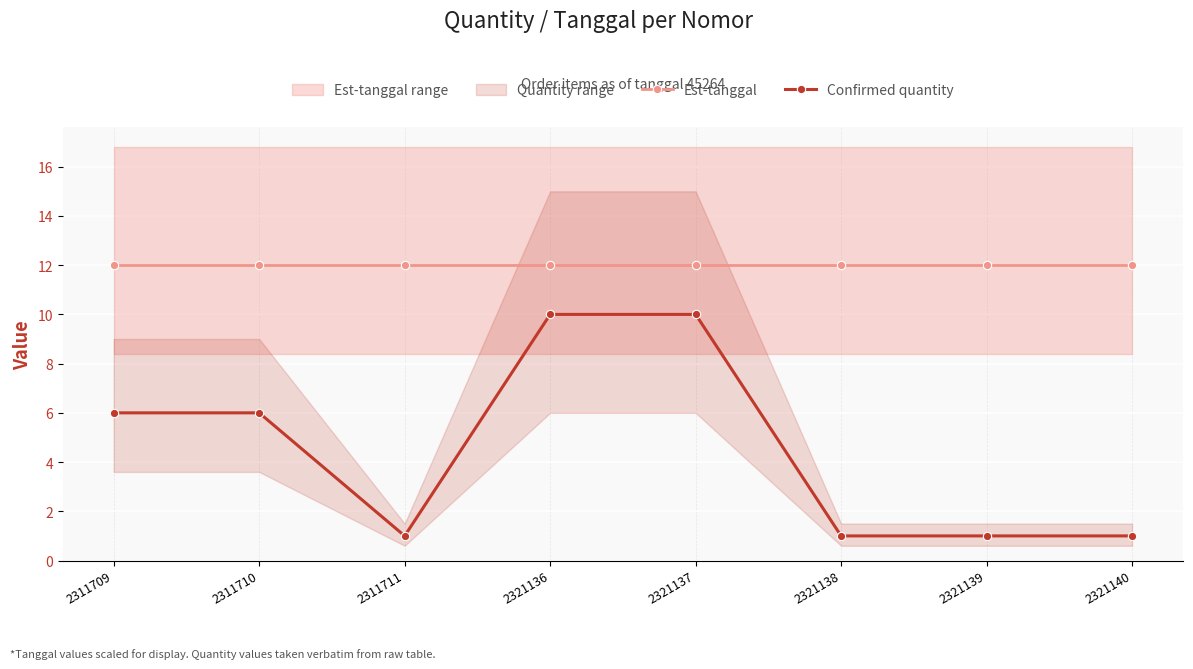

Reading left to right, list all the values displayed in this chart.

Est-tanggal: 12	12	12	12	12	12	12	12
Confirmed quantity: 6	6	1	10	10	1	1	1